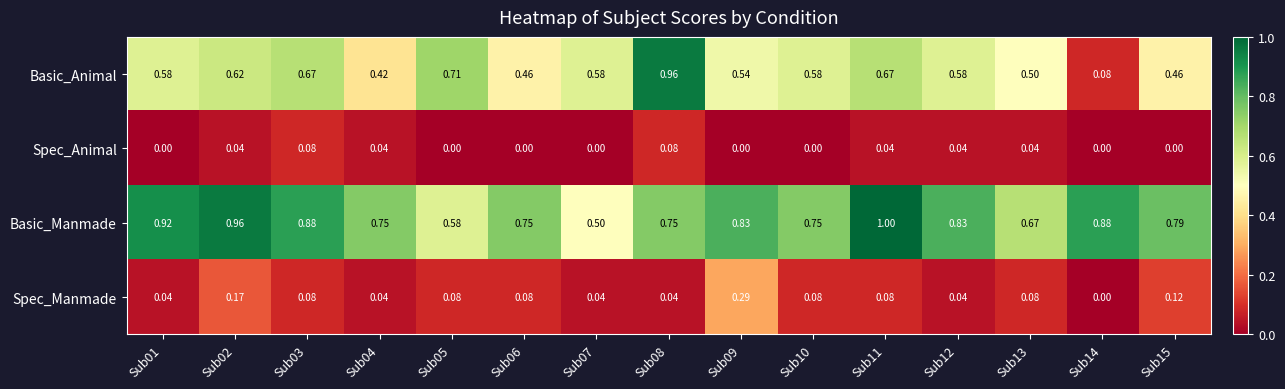

Between Sub01 and Sub02, which series saw the biggest shift?

Spec_Manmade